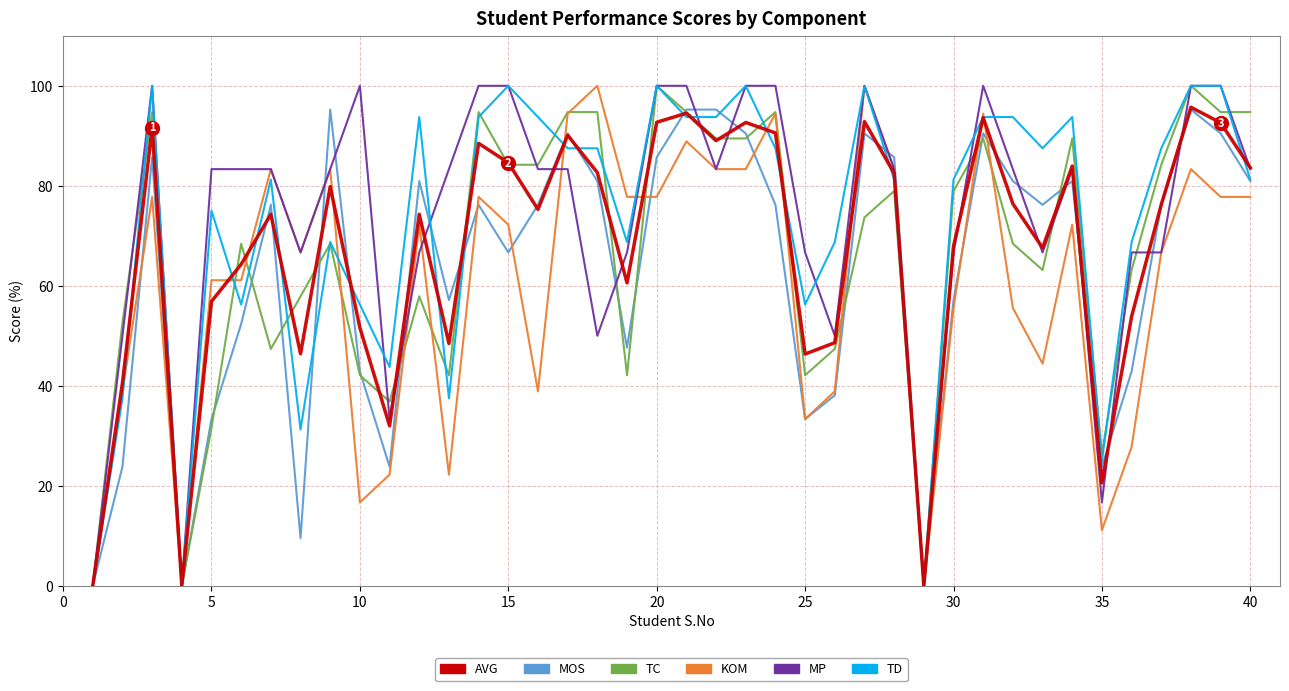

What is the greatest value displayed?

100.0